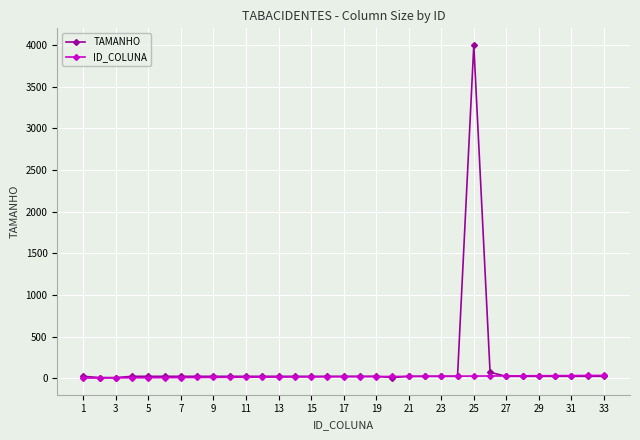

Count the number of categories in the chart.

33